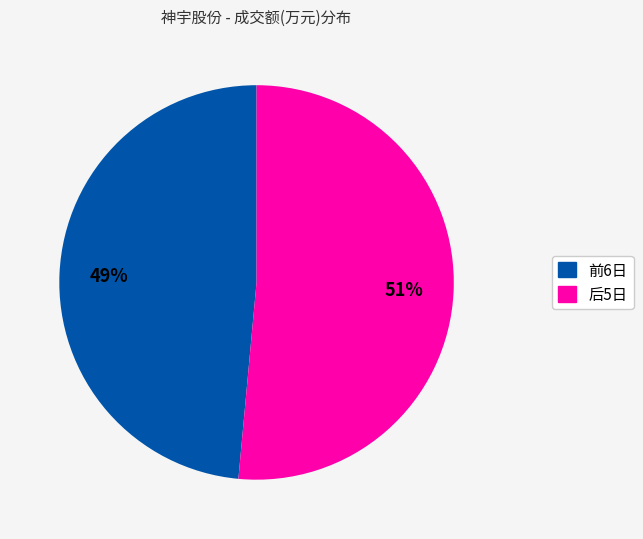

To the nearest percent, what is the average slice percentage?

50%